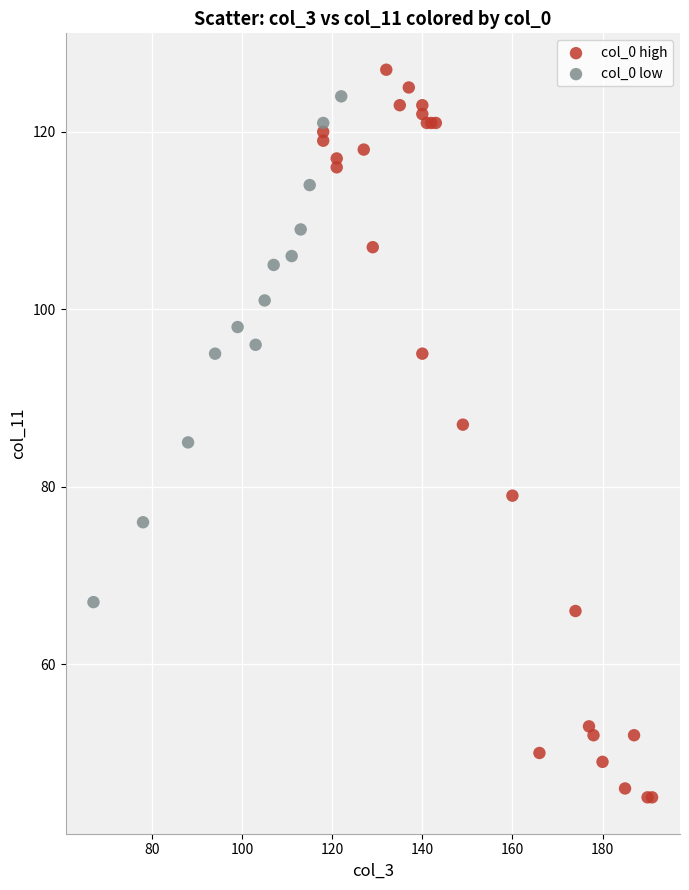

Which series reaches the maximum Y coordinate?

col_0 high